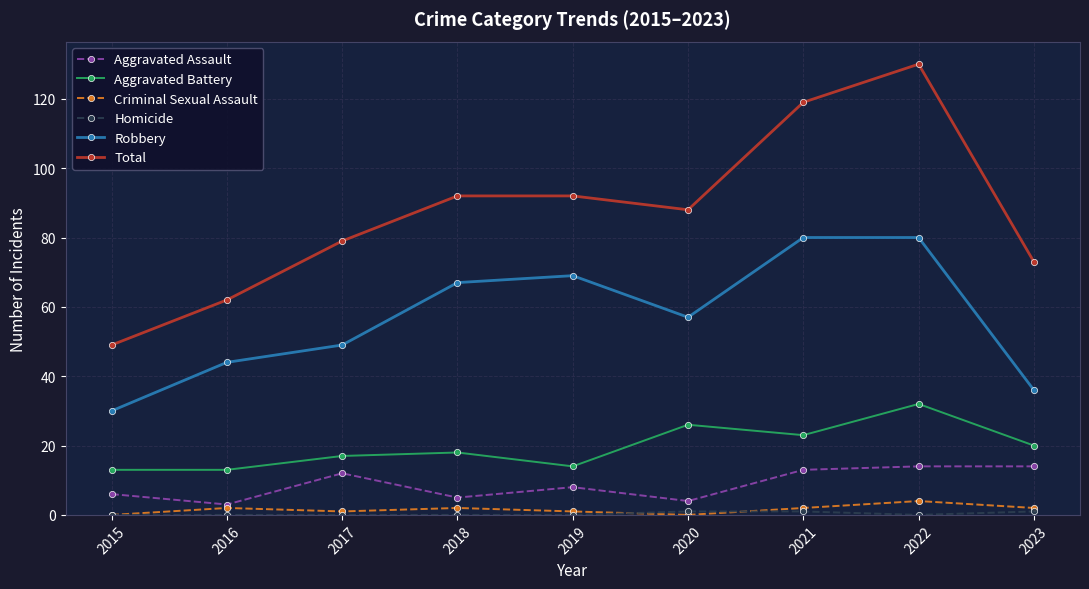

Which series has the largest total across all categories?

Total